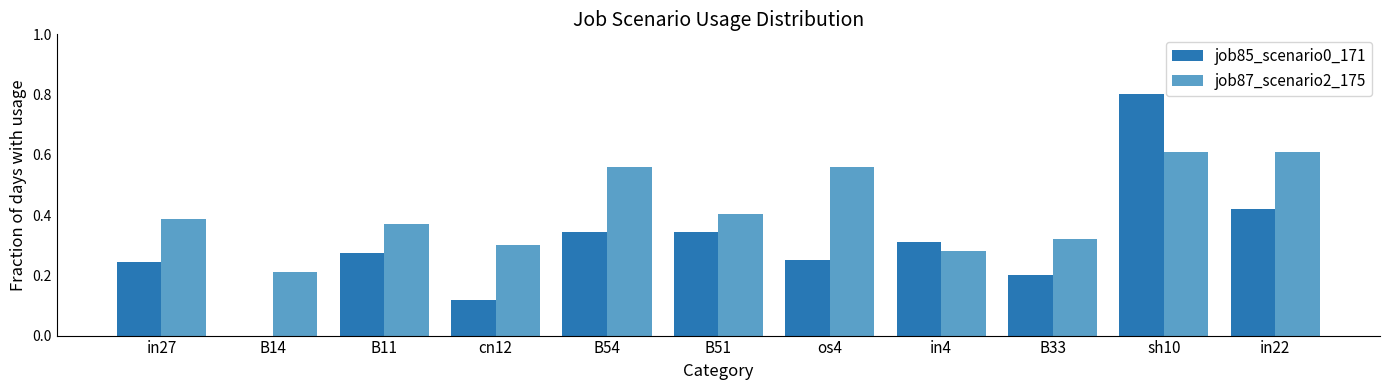

Between B14 and B54, which series saw the biggest shift?

job87_scenario2_175